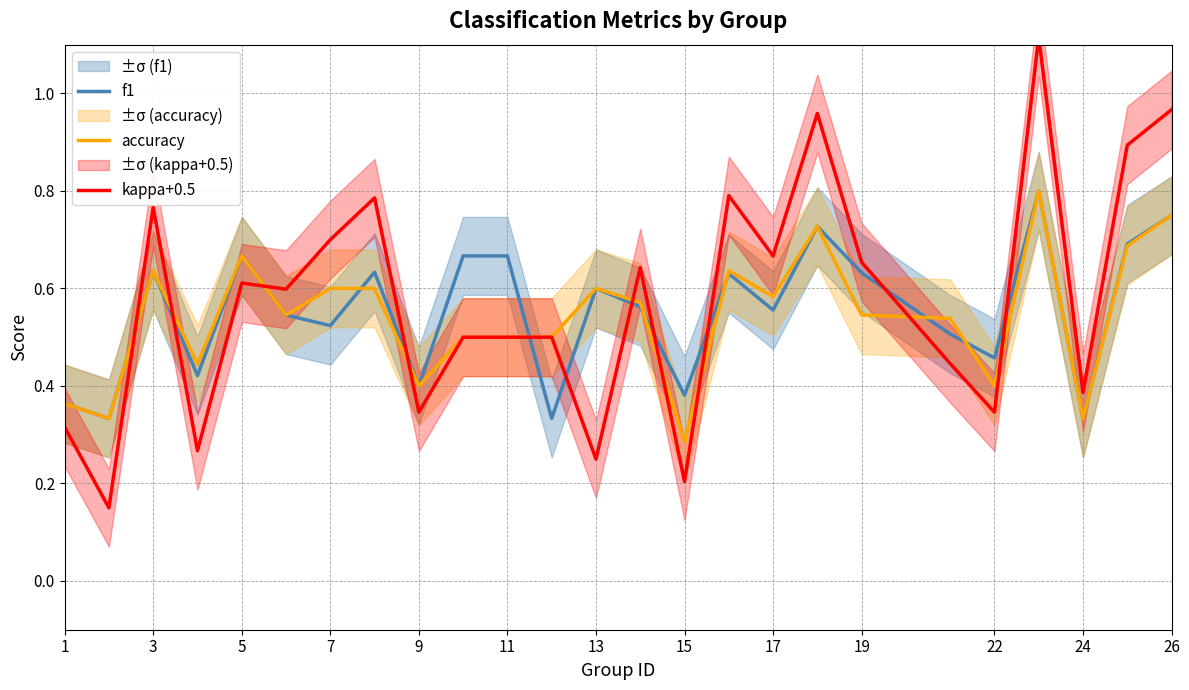

Does the chart have visible grid lines?

Yes